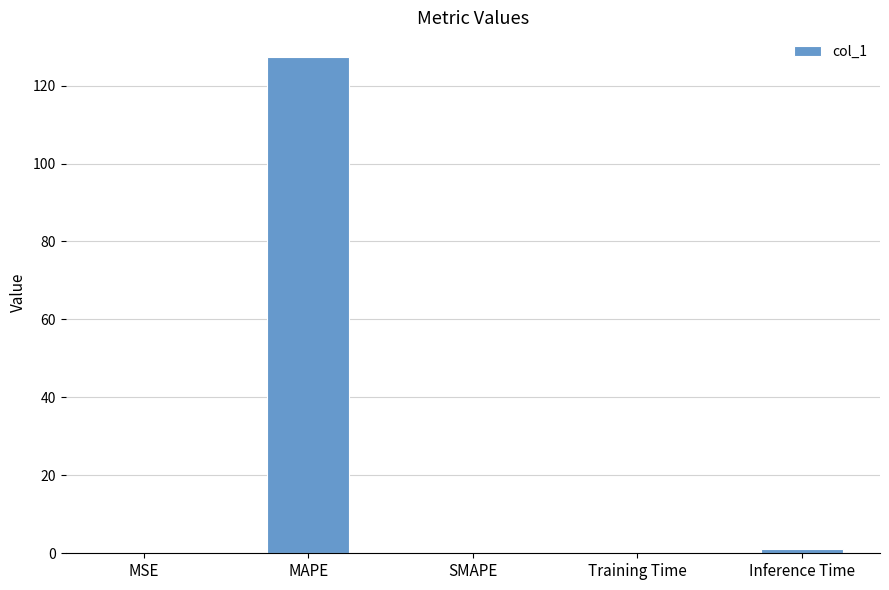

Which label corresponds to the largest value in the chart?

MAPE